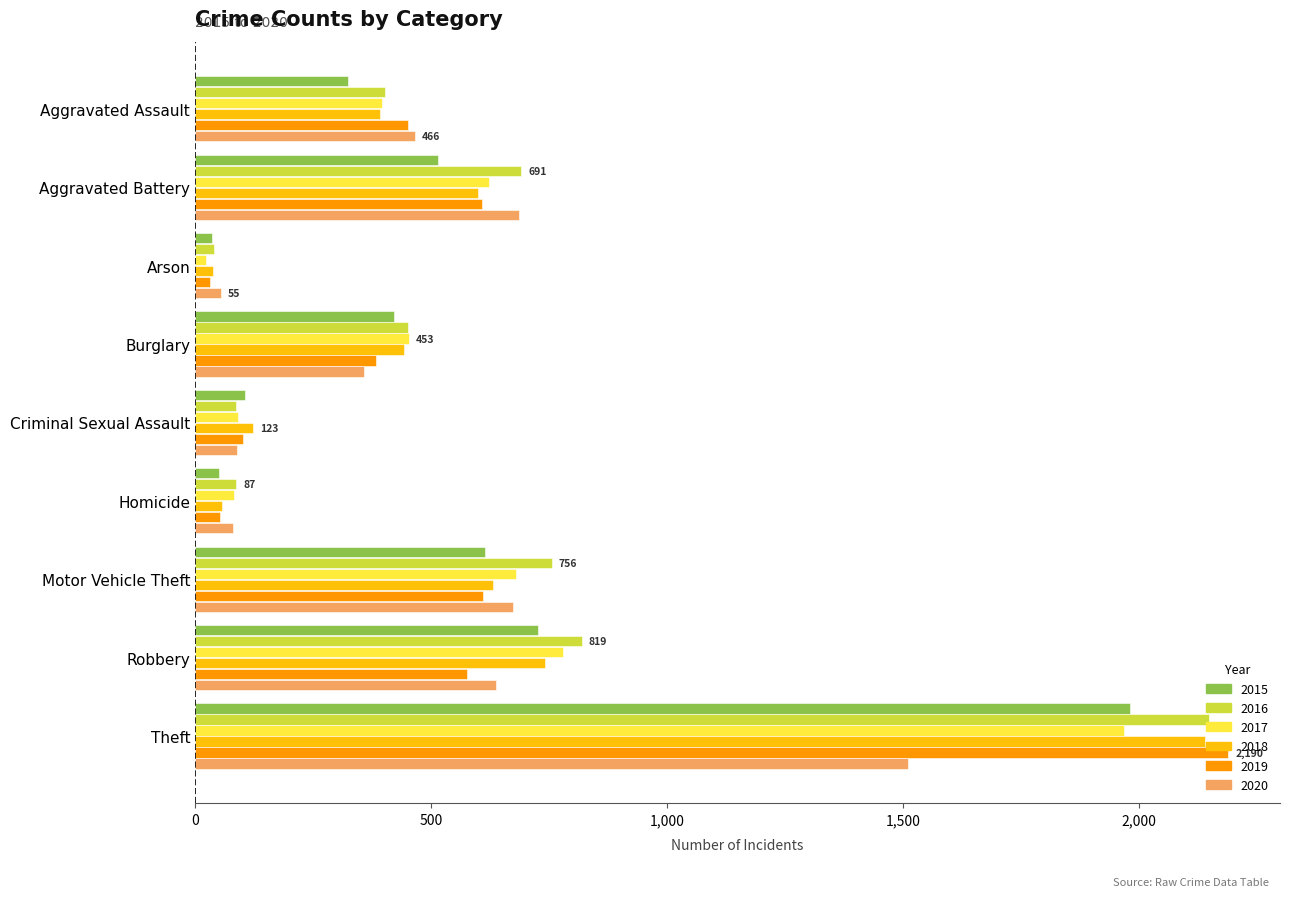

The value of 2016 at Robbery is 819. True or false?

True